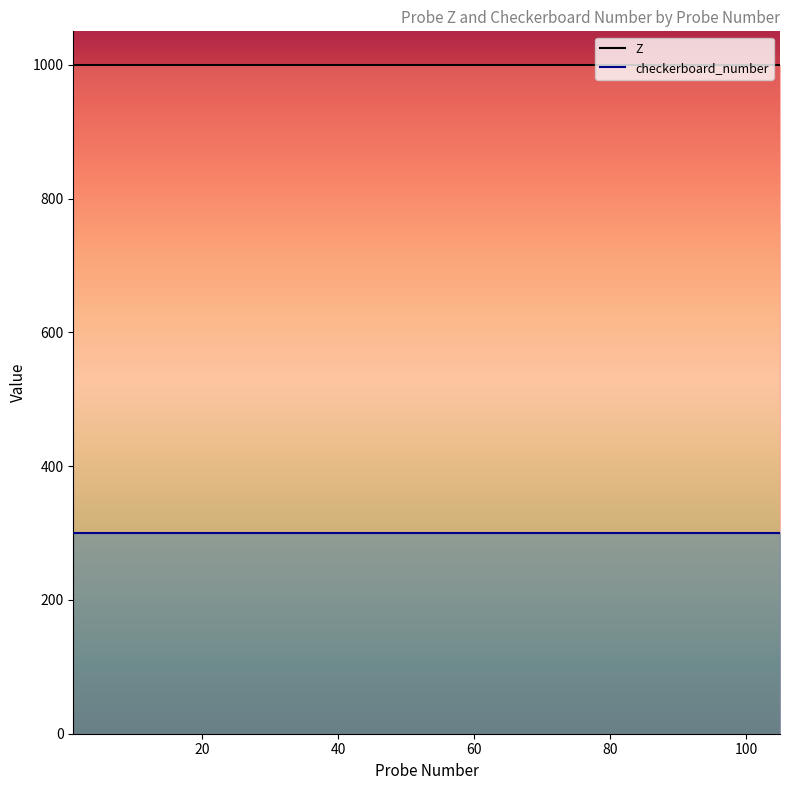

Rank the categories by Z value from lowest to highest.

1, 12, 14, 25, 35, 36, 45, 47, 48, 54, 62, 67, 73, 76, 86, 89, 94, 98, 102, 105